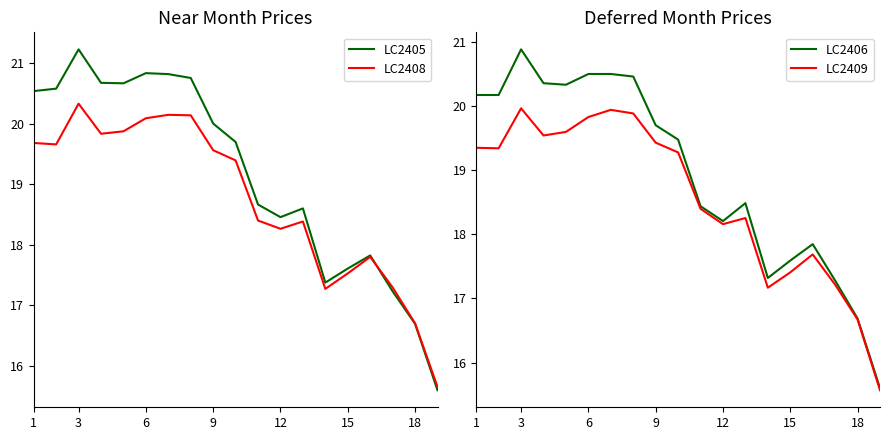

What is the difference between the LC2406 values at 15 and 18?

0.9